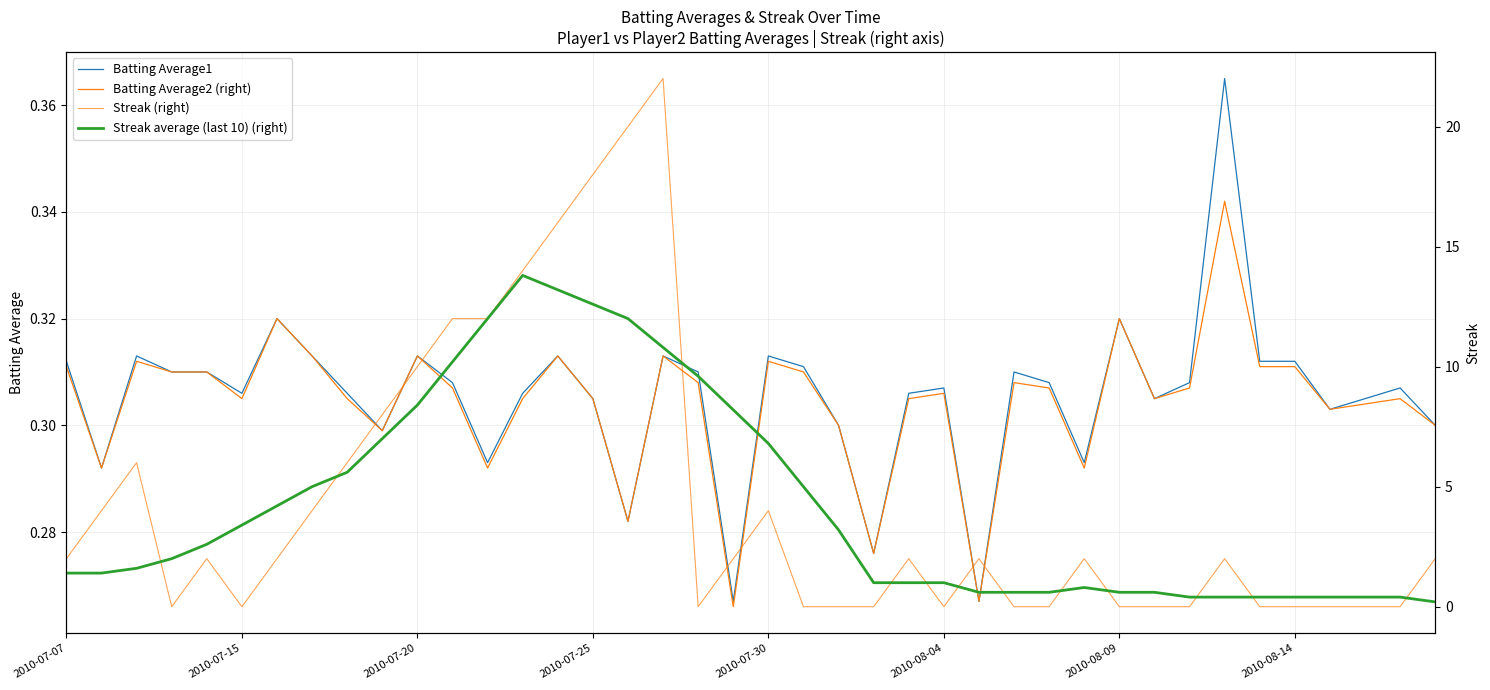

What is the average value of the Streak (right) series?

4.3